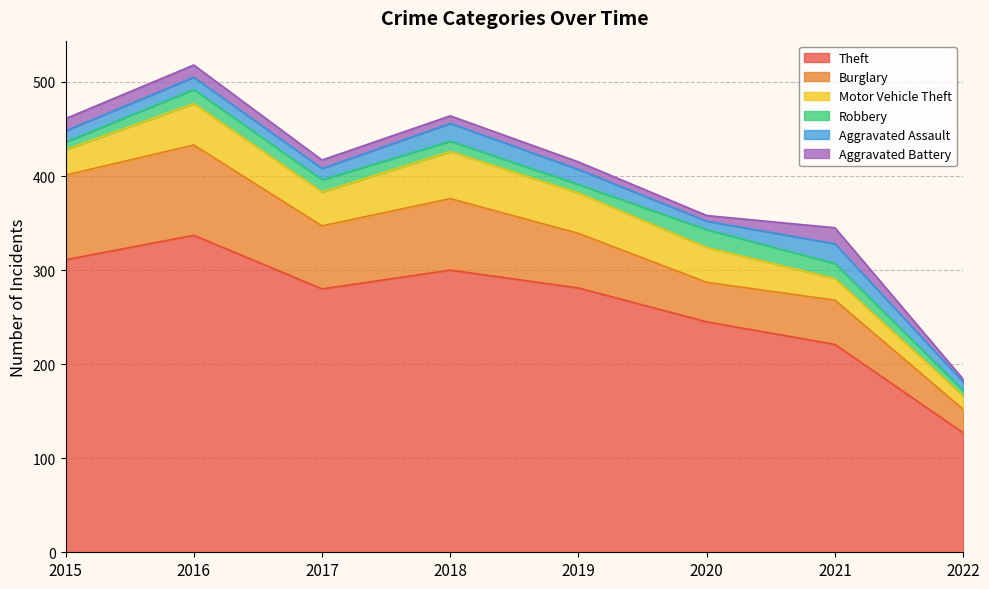

Reading right to left, what are all the values shown in this chart?

Theft: 2022=127	2021=221	2020=245	2019=281	2018=300	2017=280	2016=337	2015=311
Burglary: 2022=25	2021=47	2020=42	2019=58	2018=76	2017=67	2016=96	2015=90
Motor Vehicle Theft: 2022=14	2021=23	2020=37	2019=43	2018=50	2017=36	2016=44	2015=27
Robbery: 2022=6	2021=16	2020=19	2019=9	2018=11	2017=13	2016=15	2015=8
Aggravated Assault: 2022=9	2021=21	2020=9	2019=16	2018=19	2017=12	2016=13	2015=12
Aggravated Battery: 2022=3	2021=17	2020=6	2019=8	2018=8	2017=9	2016=13	2015=13